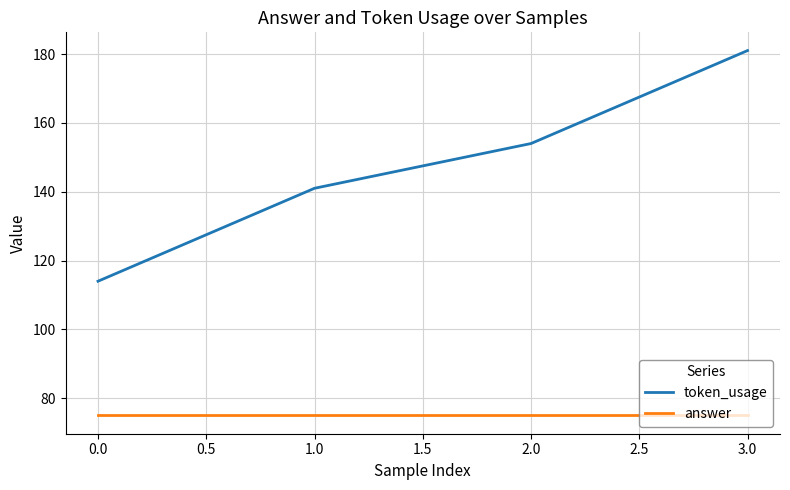

True or false: token_usage and answer intersect in this chart.

False